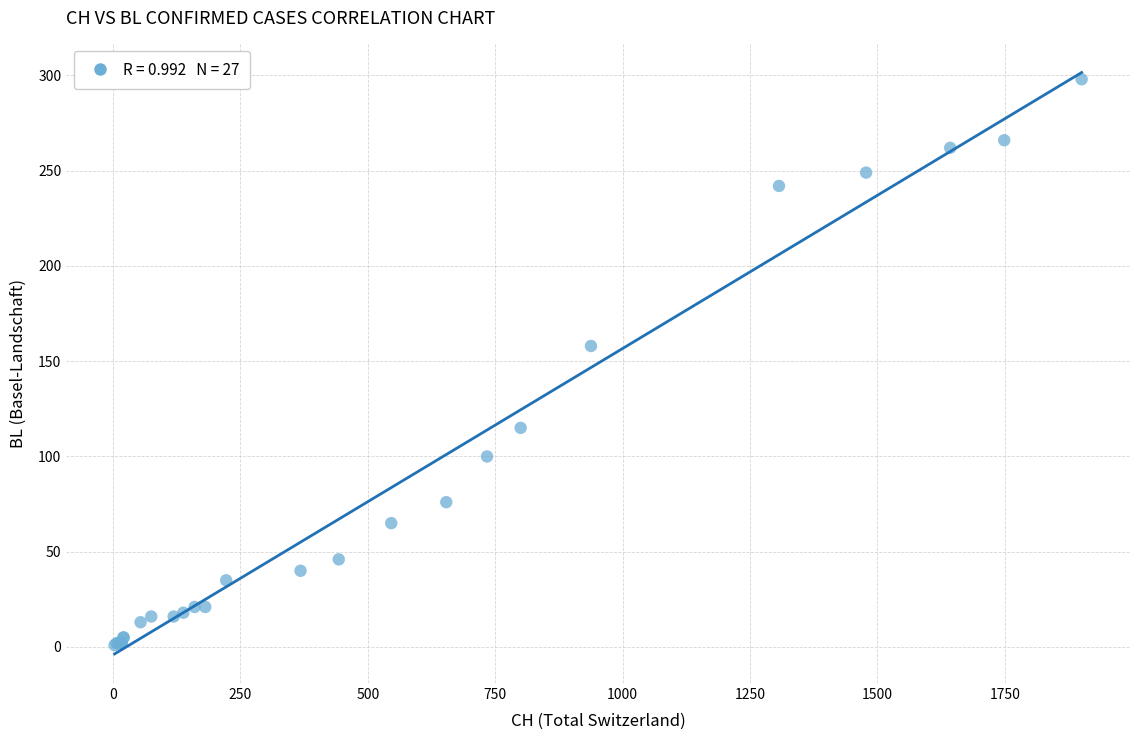

What Y value in the scatter plot is closest to 149?

158